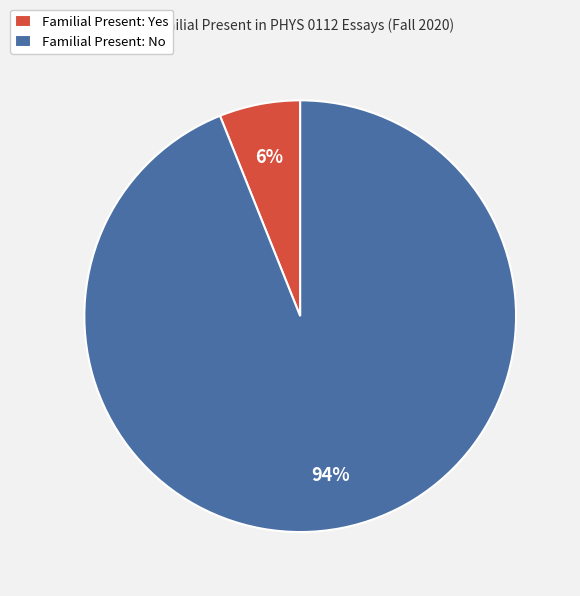

Is the sum of Familial Present: No and Familial Present: Yes greater than half?

Yes